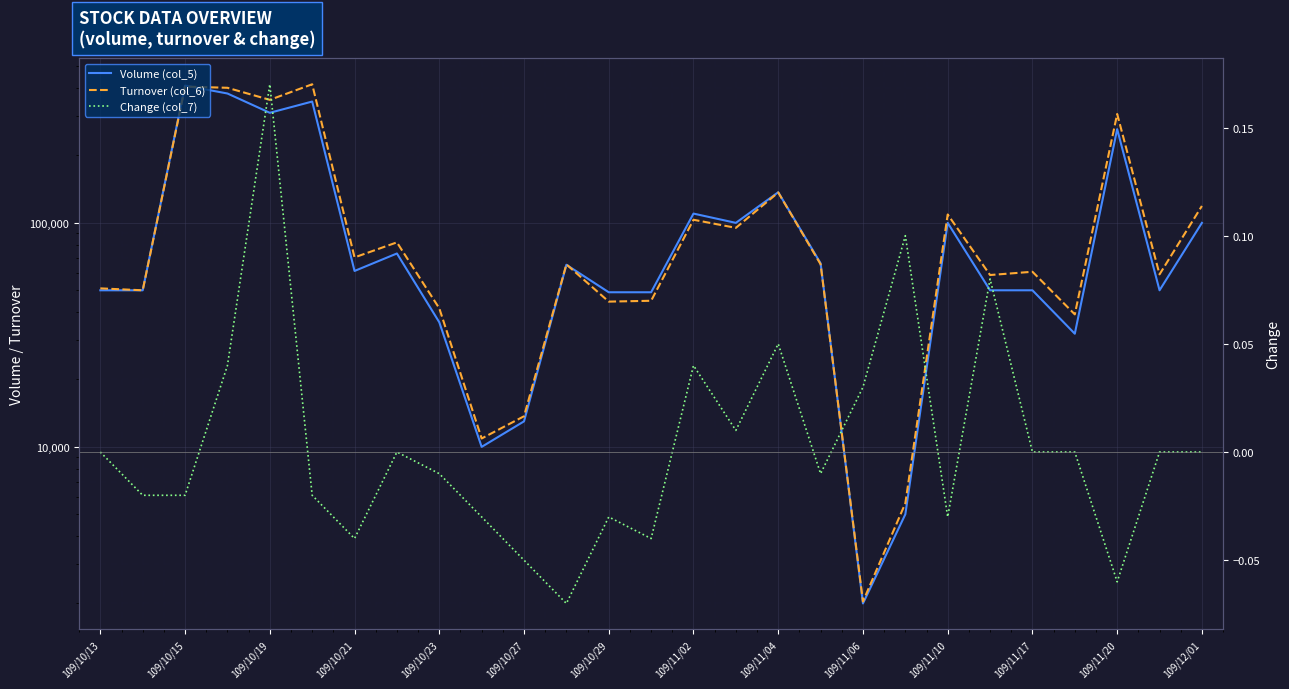

How many data points in Volume (col_5) are above 61000?

13